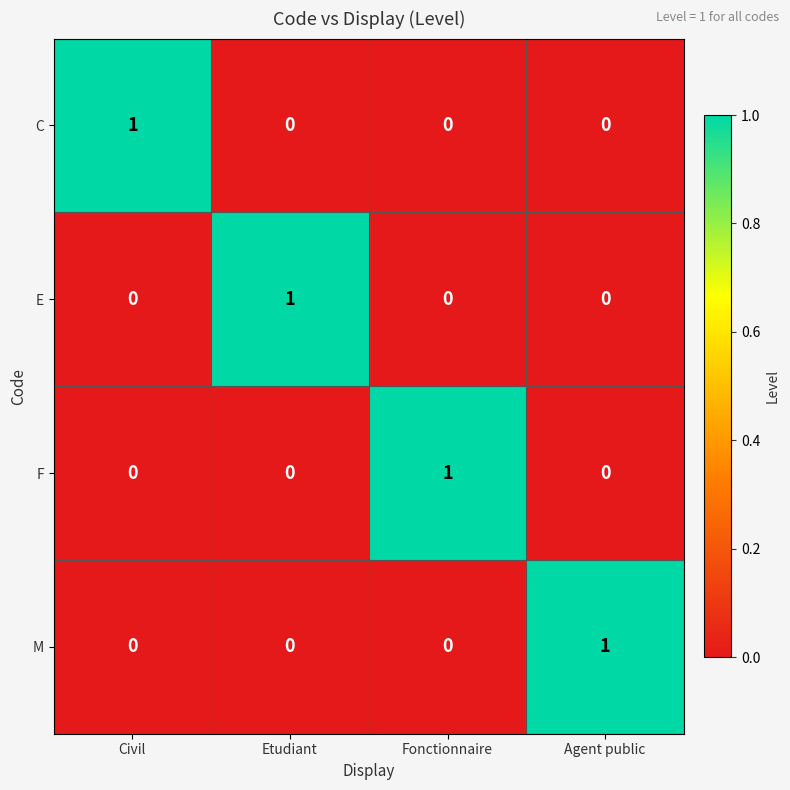

Reading right to left, extract all data points from this chart.

C: Agent public=0	Fonctionnaire=0	Etudiant=0	Civil=1
E: Agent public=0	Fonctionnaire=0	Etudiant=1	Civil=0
F: Agent public=0	Fonctionnaire=1	Etudiant=0	Civil=0
M: Agent public=1	Fonctionnaire=0	Etudiant=0	Civil=0